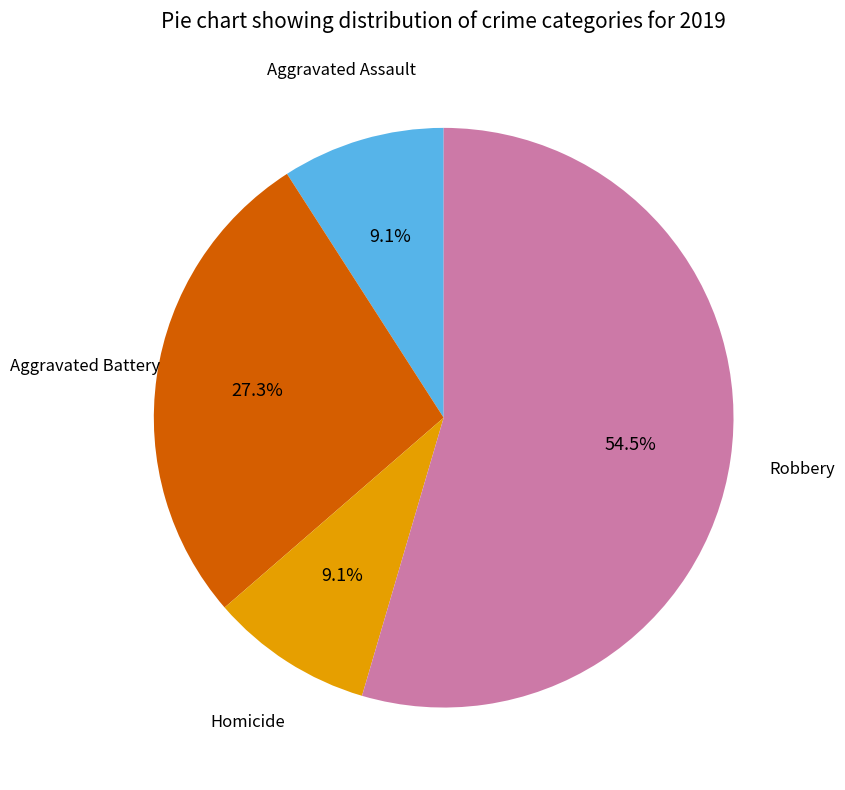

Is there a majority slice in this chart?

Yes